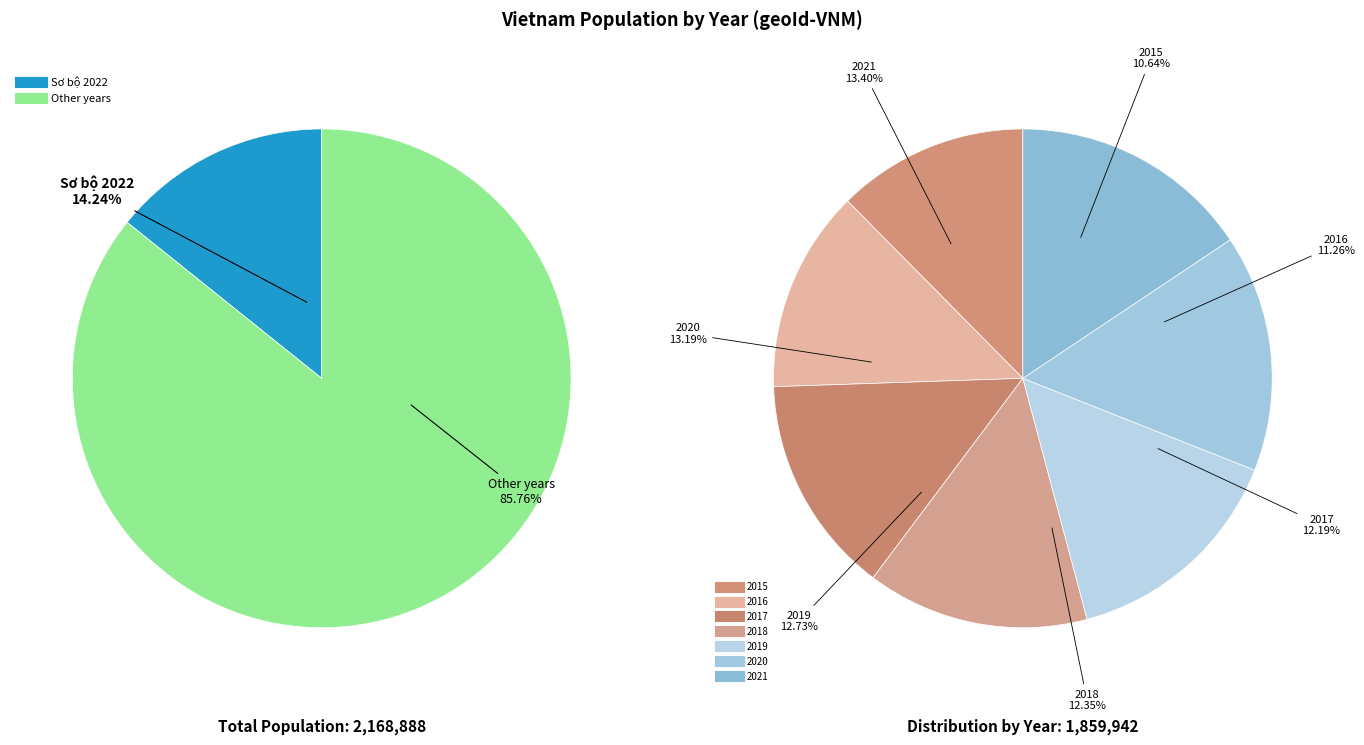

Is 2018 the majority of the pie?

No